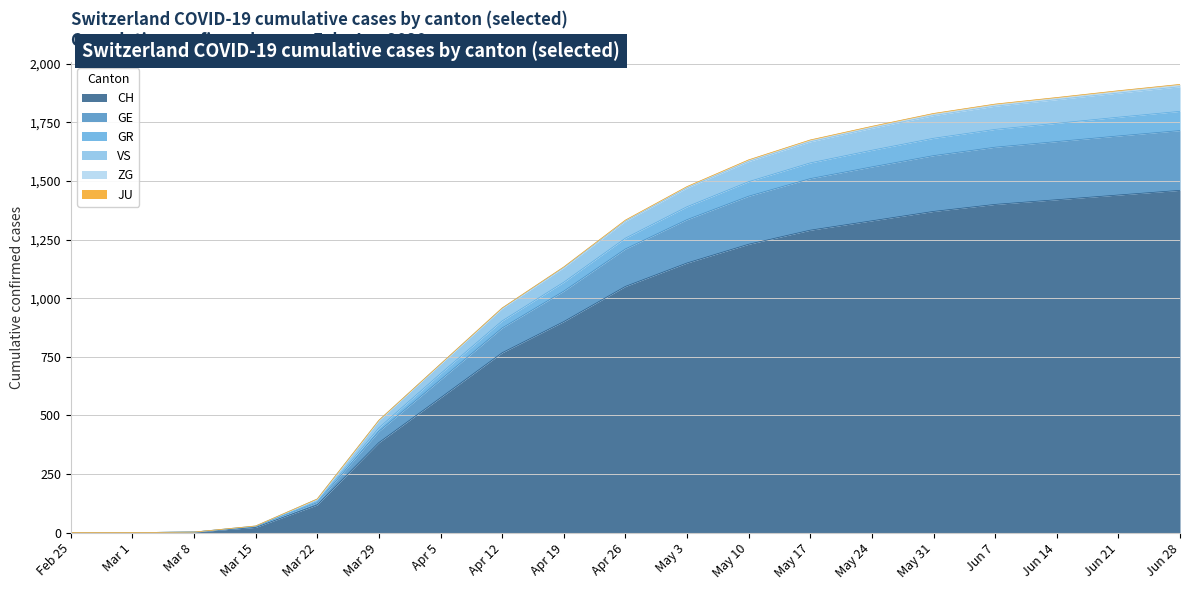

What is the label of the 16th point from the right?

Mar 15